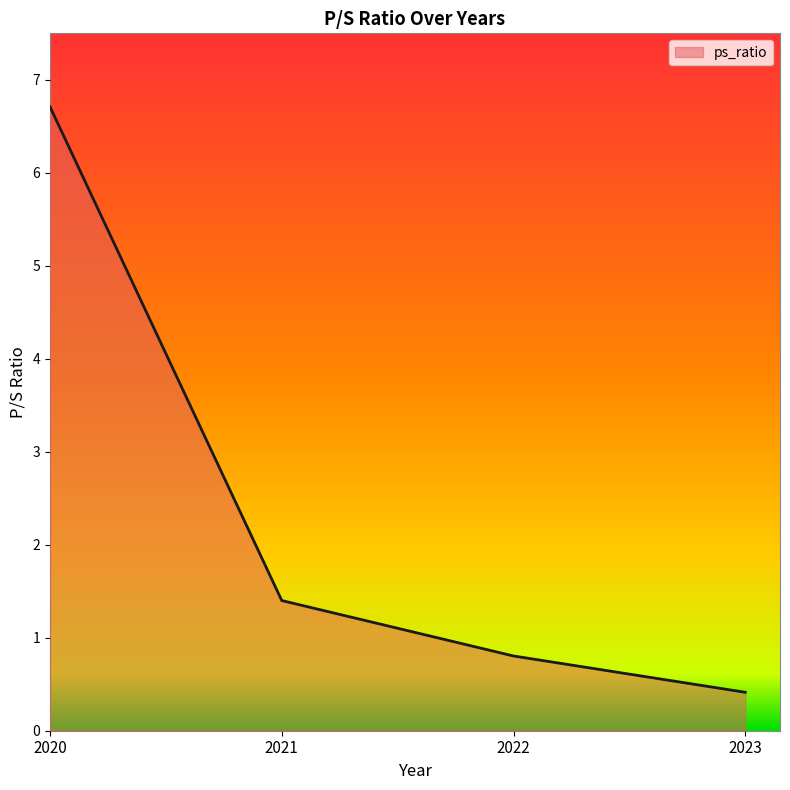

What is the smallest value displayed?

0.4